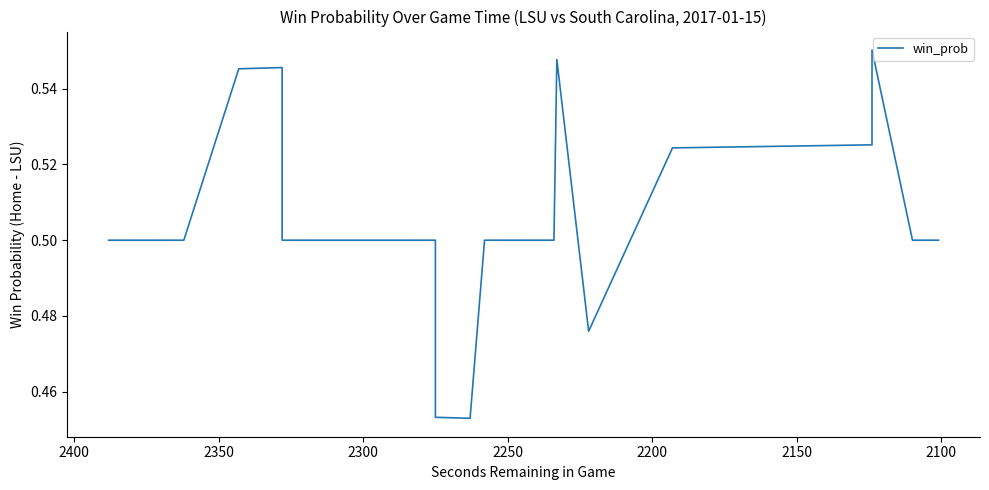

What is the value of the 31st point from the left?

0.5